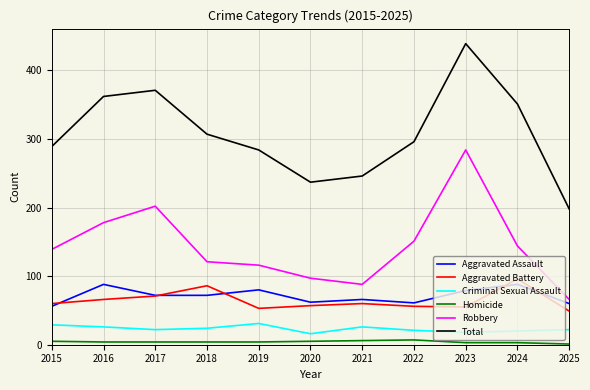

Is this an area chart (filled region under the line)?

No